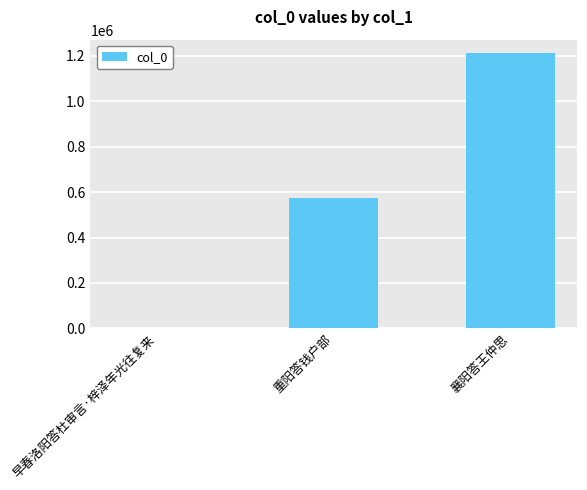

How many categories are shown in the chart?

3